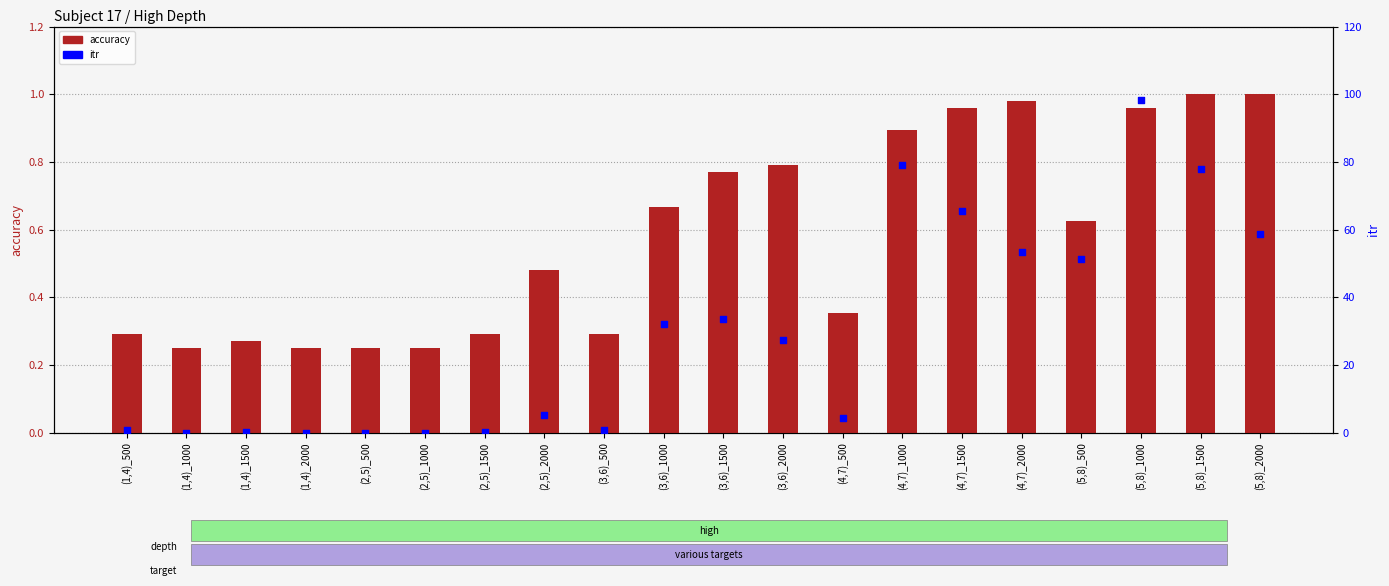

What is the total value across all series at (4,7)_2000?

54.5